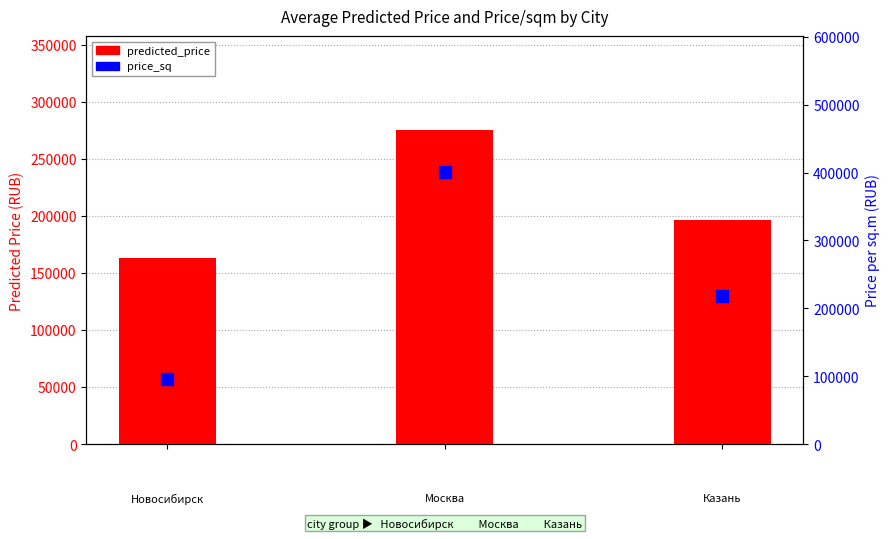

Which series has the widest spread of values?

price_sq